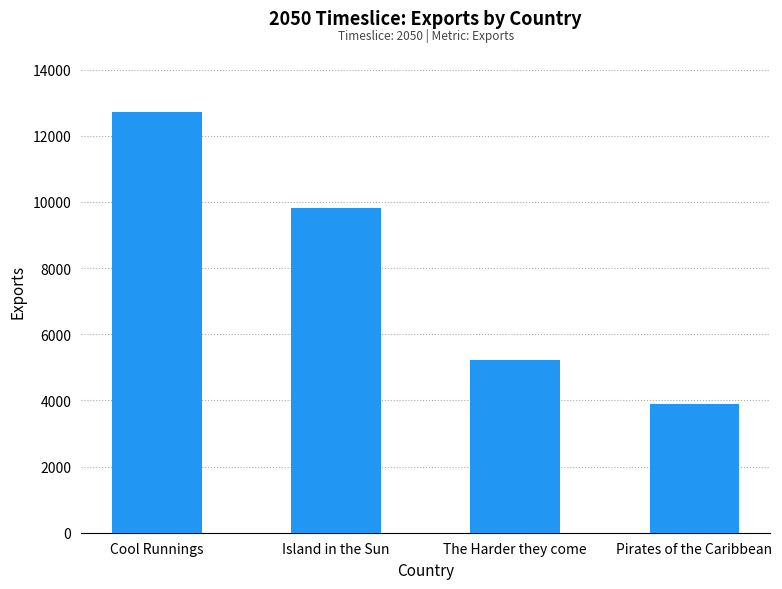

How many categories are shown in the chart?

4